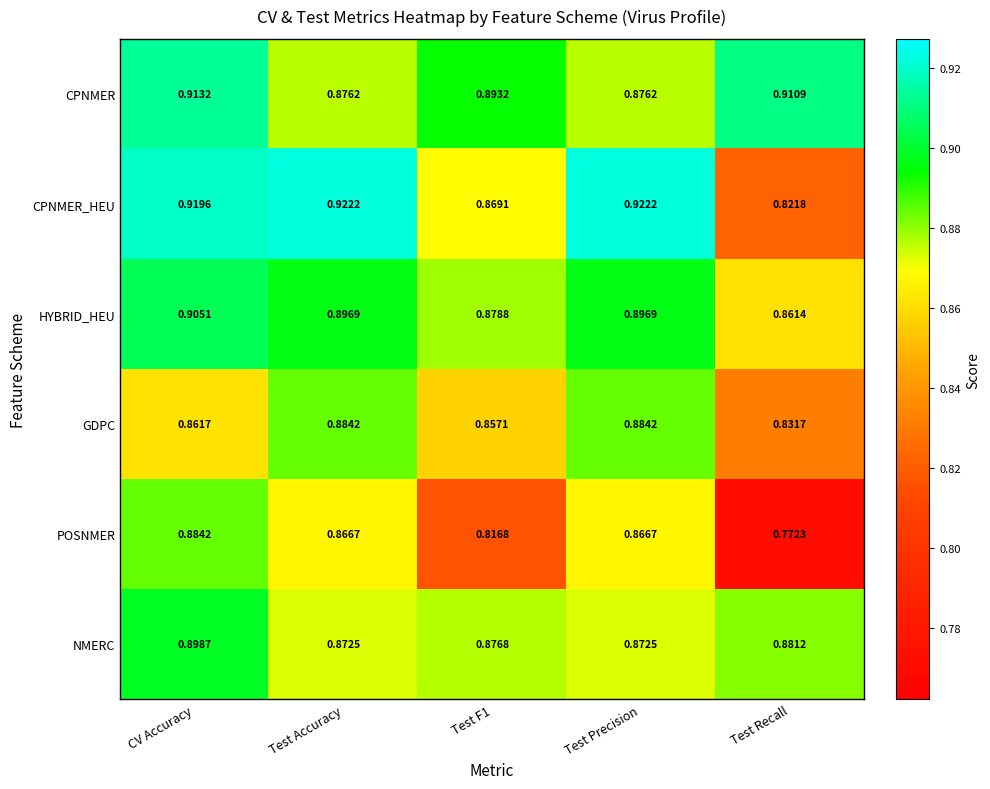

Which series has the largest range (max minus min)?

POSNMER